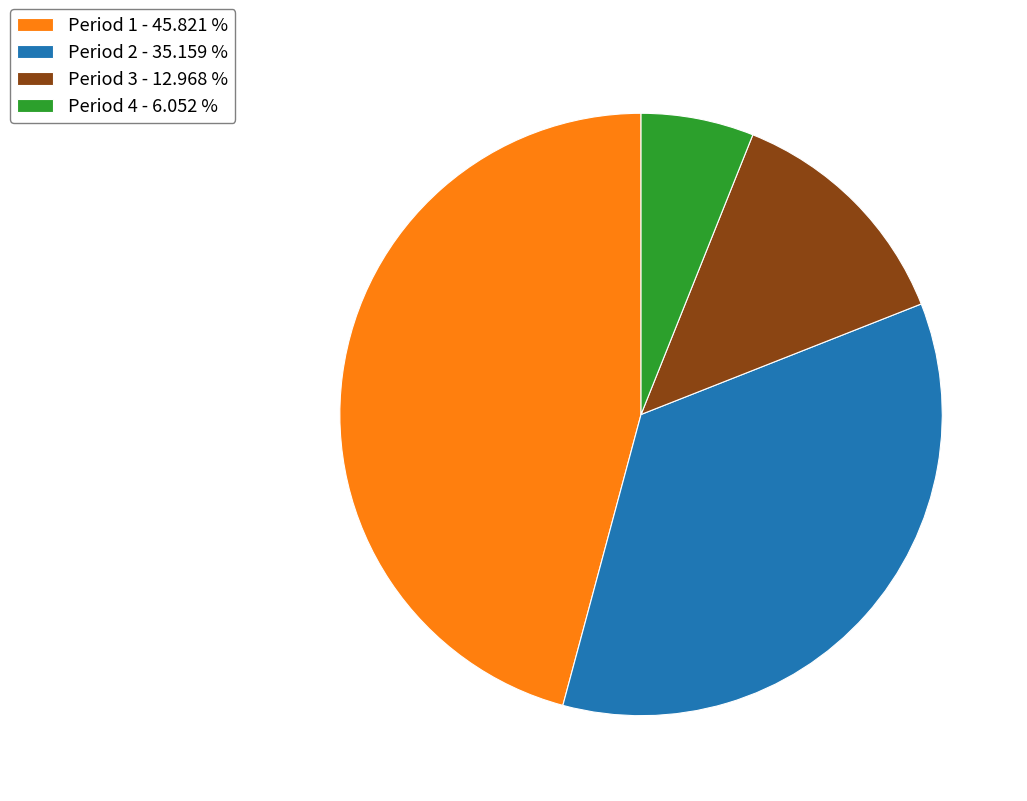

Which category has the smallest portion of the pie?

Period 4